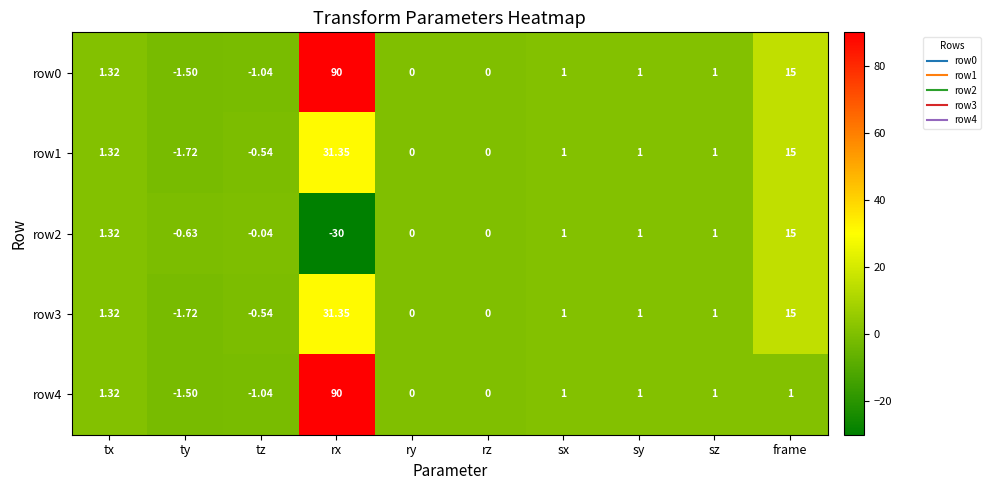

Is the value of row4 at sy greater than the value of row3 at tz?

Yes